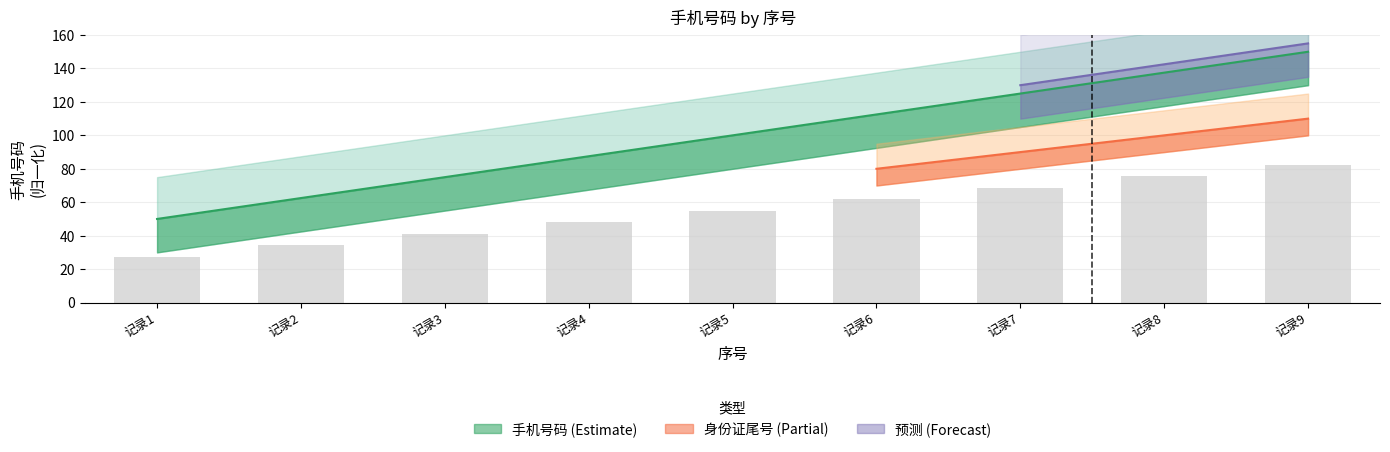

True or false: the data shows 62.5 at 记录2.

True